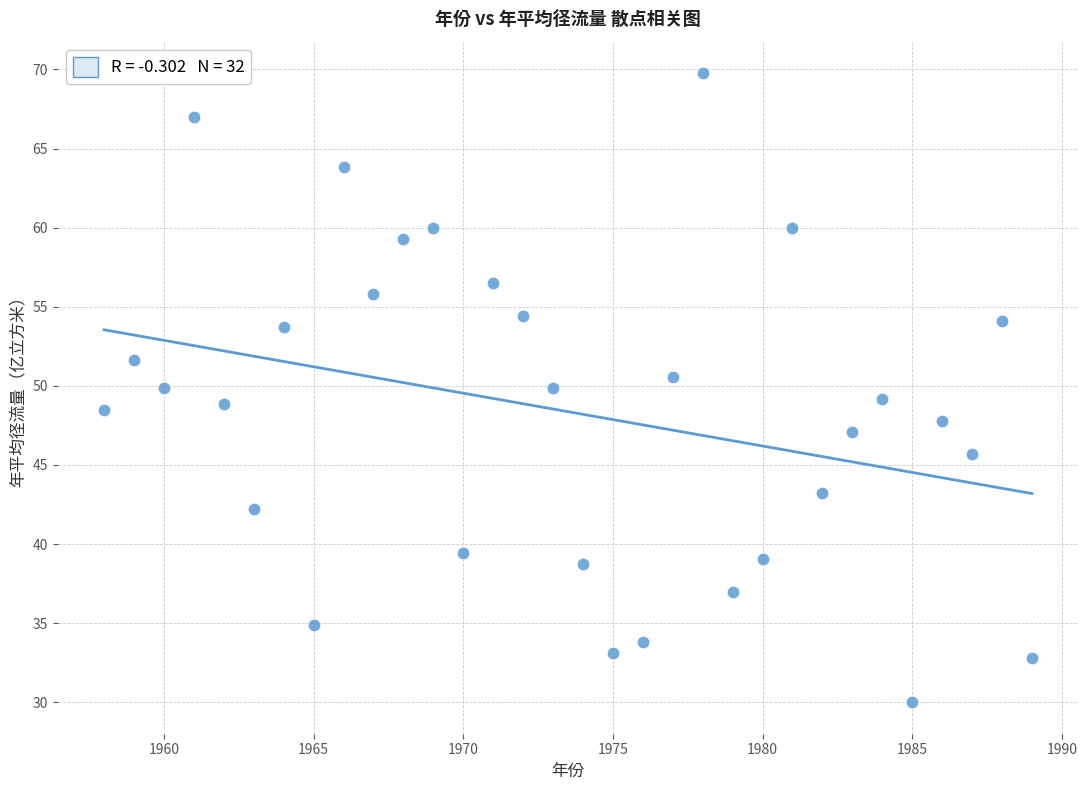

What is the range of X values (max minus min)?

31.0